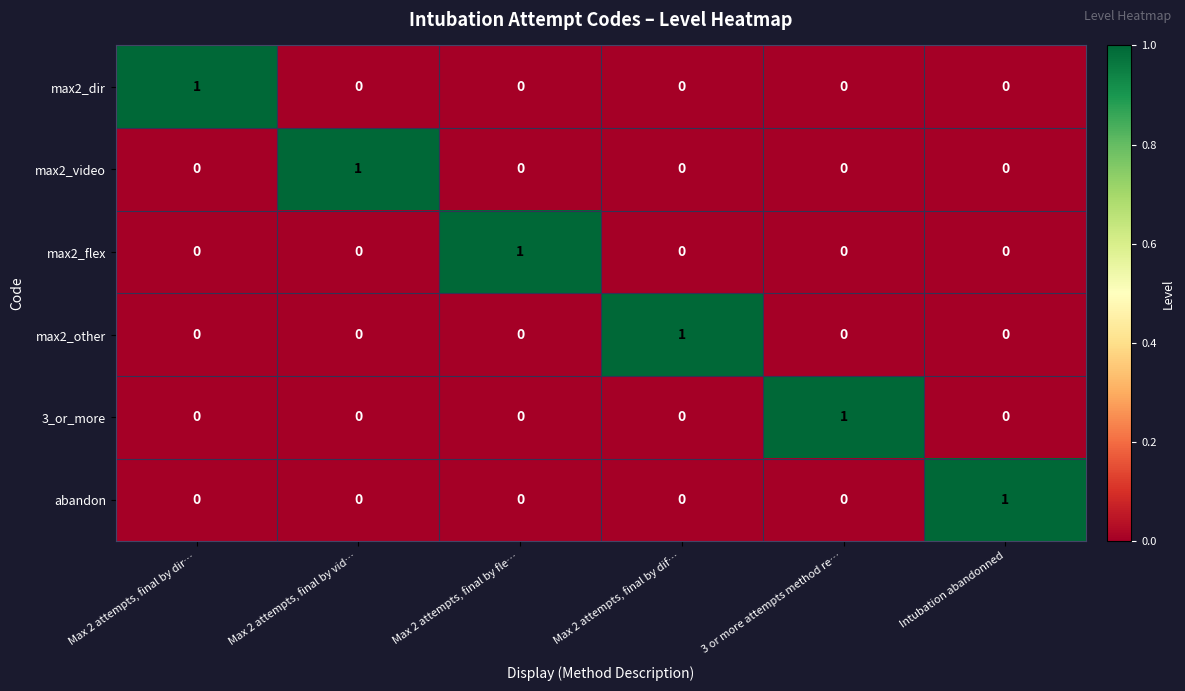

At how many categories does at least one series exceed 0?

6